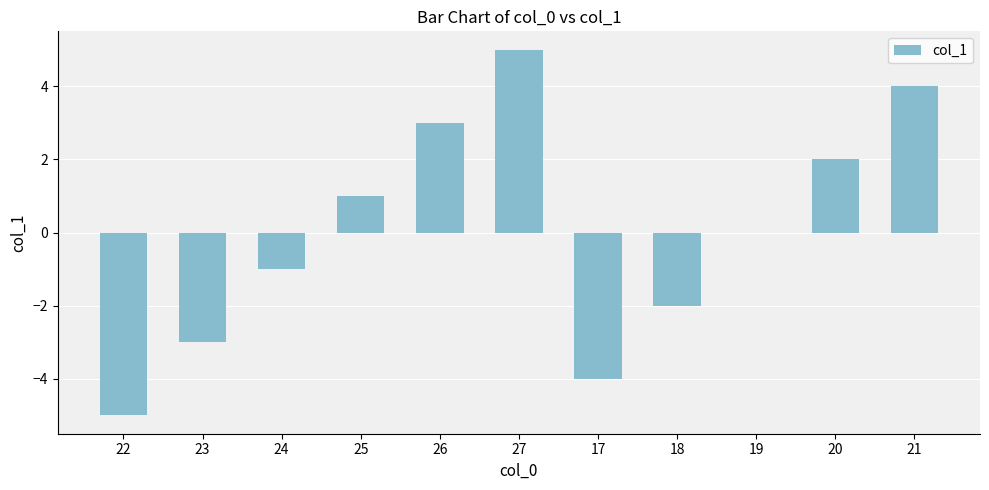

Reading left to right, extract all data points from this chart.

-5	-3	-1	1	3	5	-4	-2	0	2	4